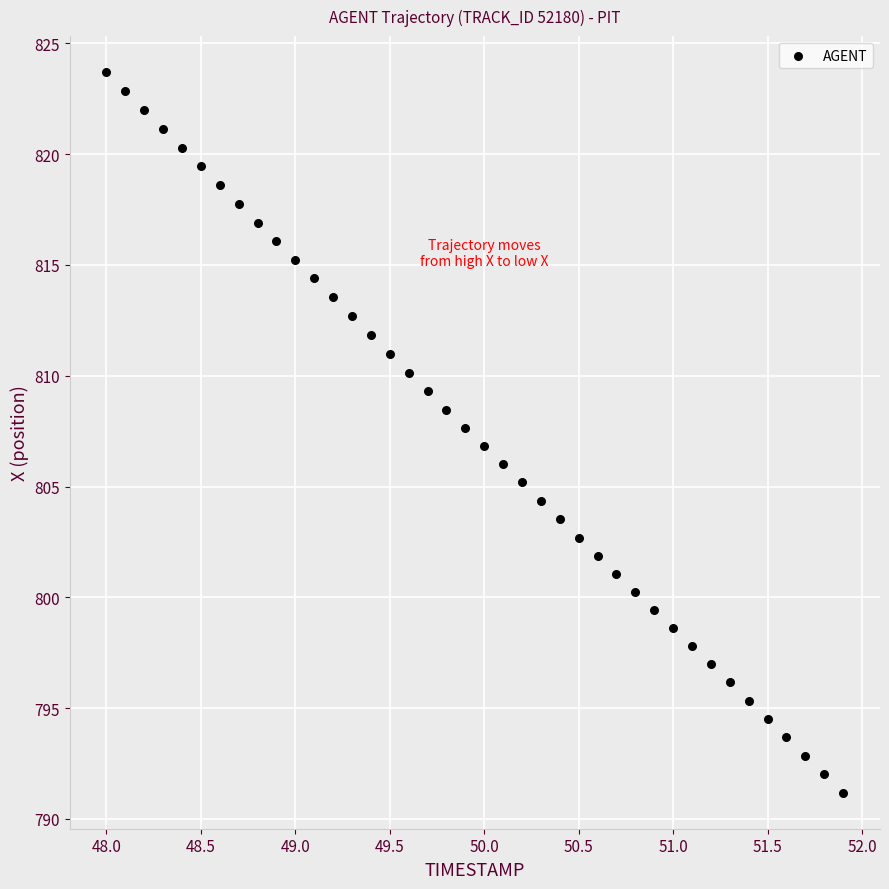

What is the range of Y values (max minus min)?

32.5